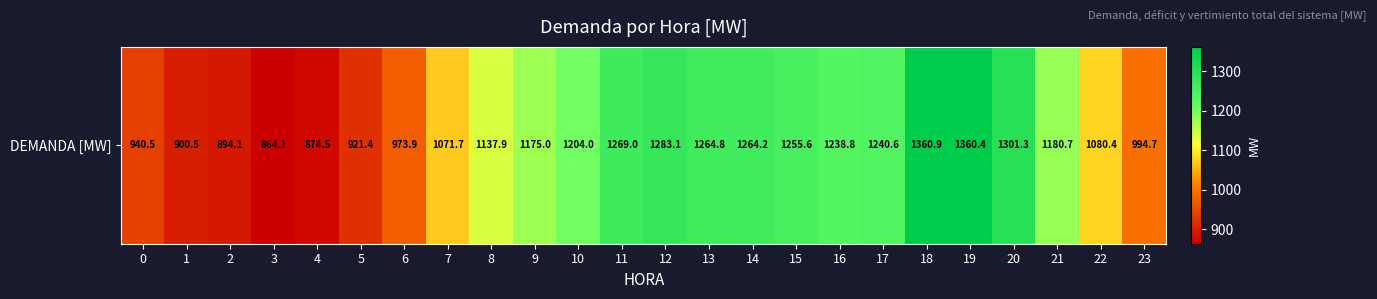

Reading right to left, transcribe all the data shown in this chart.

23=994.7	22=1080.4	21=1180.7	20=1301.3	19=1360.4	18=1360.9	17=1240.6	16=1238.8	15=1255.6	14=1264.2	13=1264.8	12=1283.1	11=1269.0	10=1204.0	9=1175.0	8=1137.9	7=1071.7	6=973.9	5=921.4	4=874.5	3=864.1	2=894.1	1=900.5	0=940.5